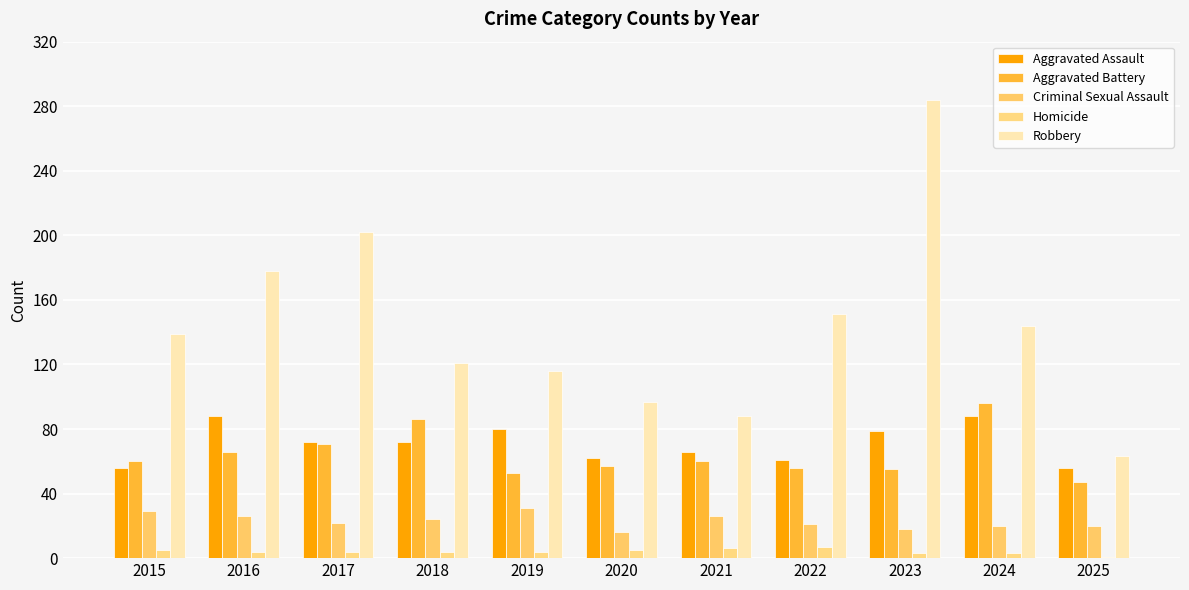

What is the sum of the Criminal Sexual Assault values at 2024 and 2016?

46